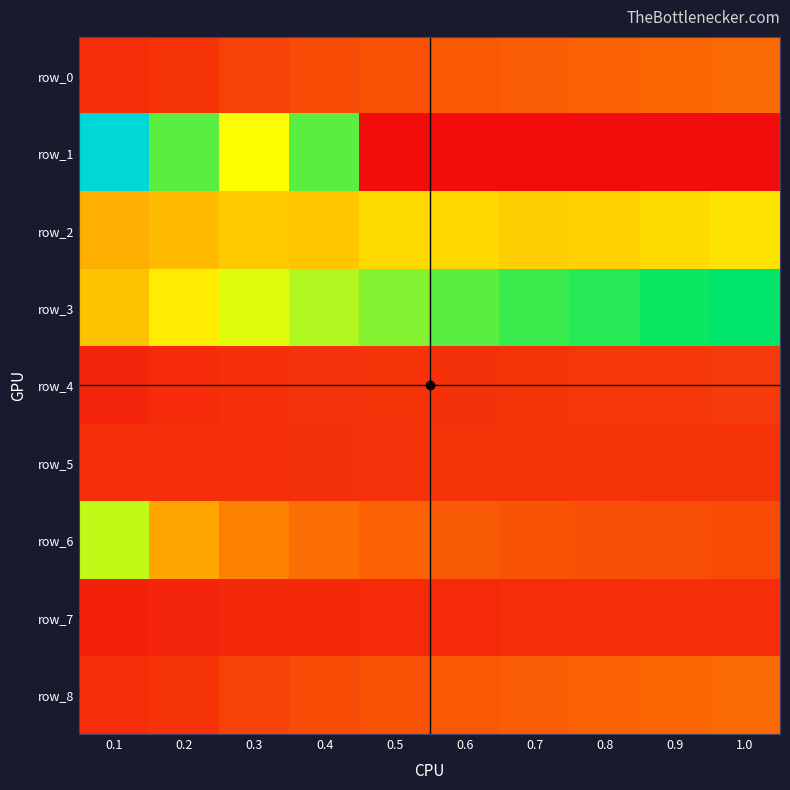

What is the maximum value shown in the chart?

8201.2